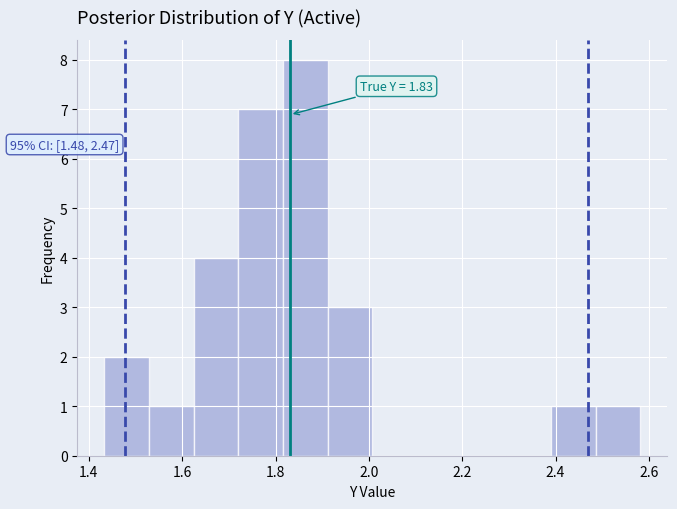

Over which range of the x-axis is the bar tallest?

1.82 to 1.92